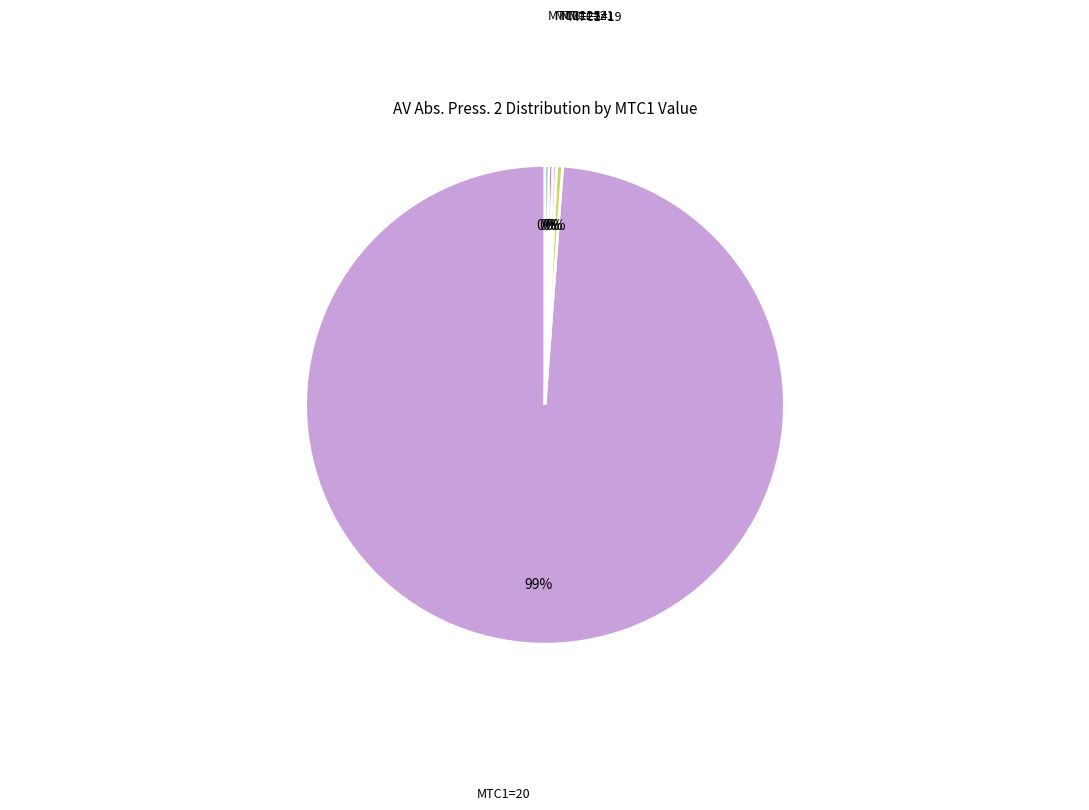

To the nearest percent, what is the average slice percentage?

20%